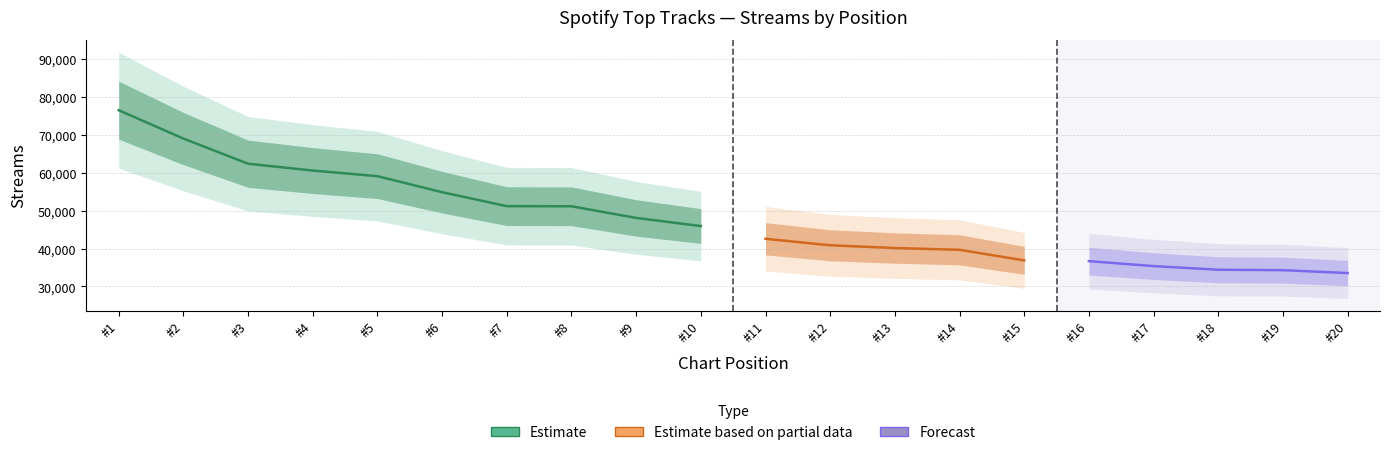

What is the value of the 16th point from the left?

36675